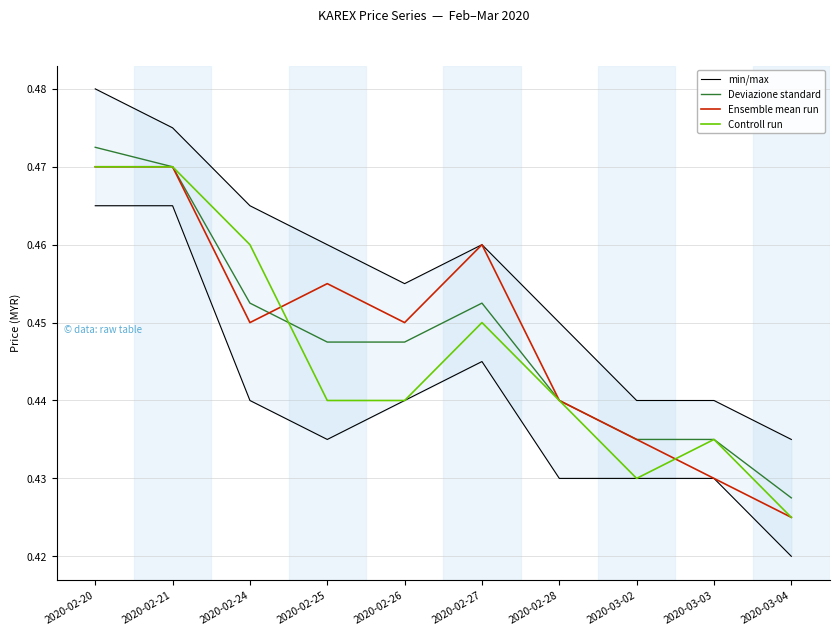

True or false: Controll run has more than 2 points higher than both neighbors.

False